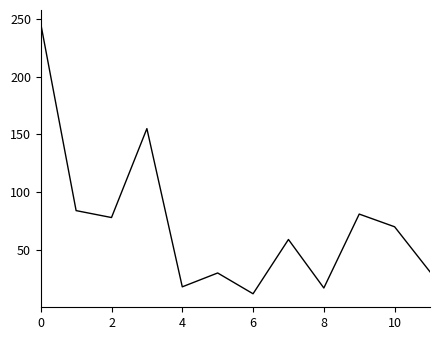

What is the maximum value shown in the chart?

246